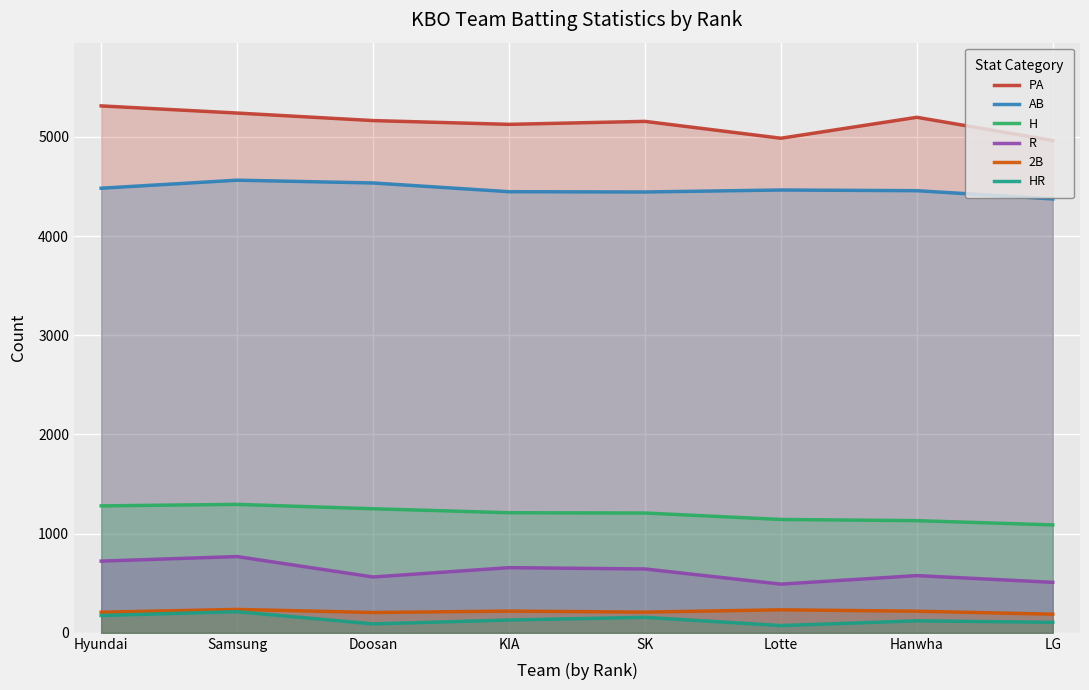

In PA, how many points are lower than both neighbors (excluding endpoints)?

2